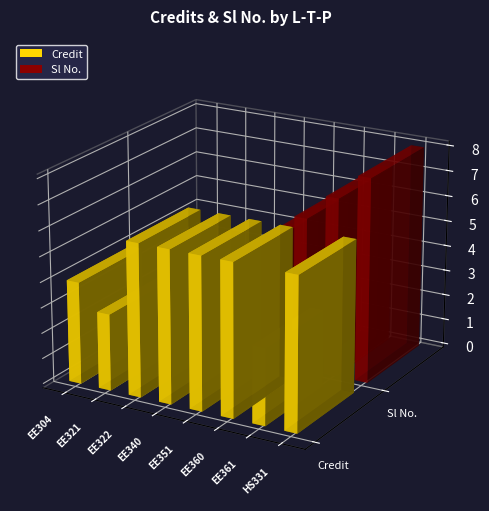

Which series has the largest total across all categories?

Credit